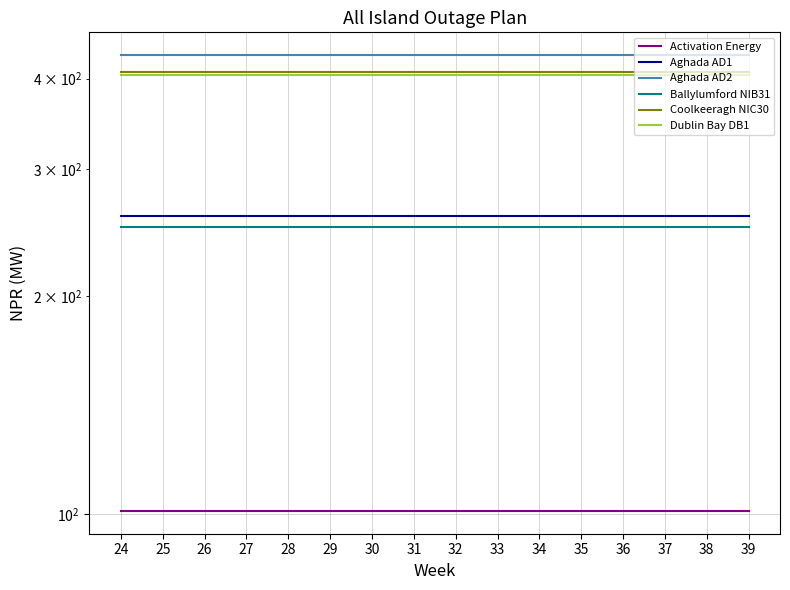

What is the average value of the Coolkeeragh NIC30 series?

408